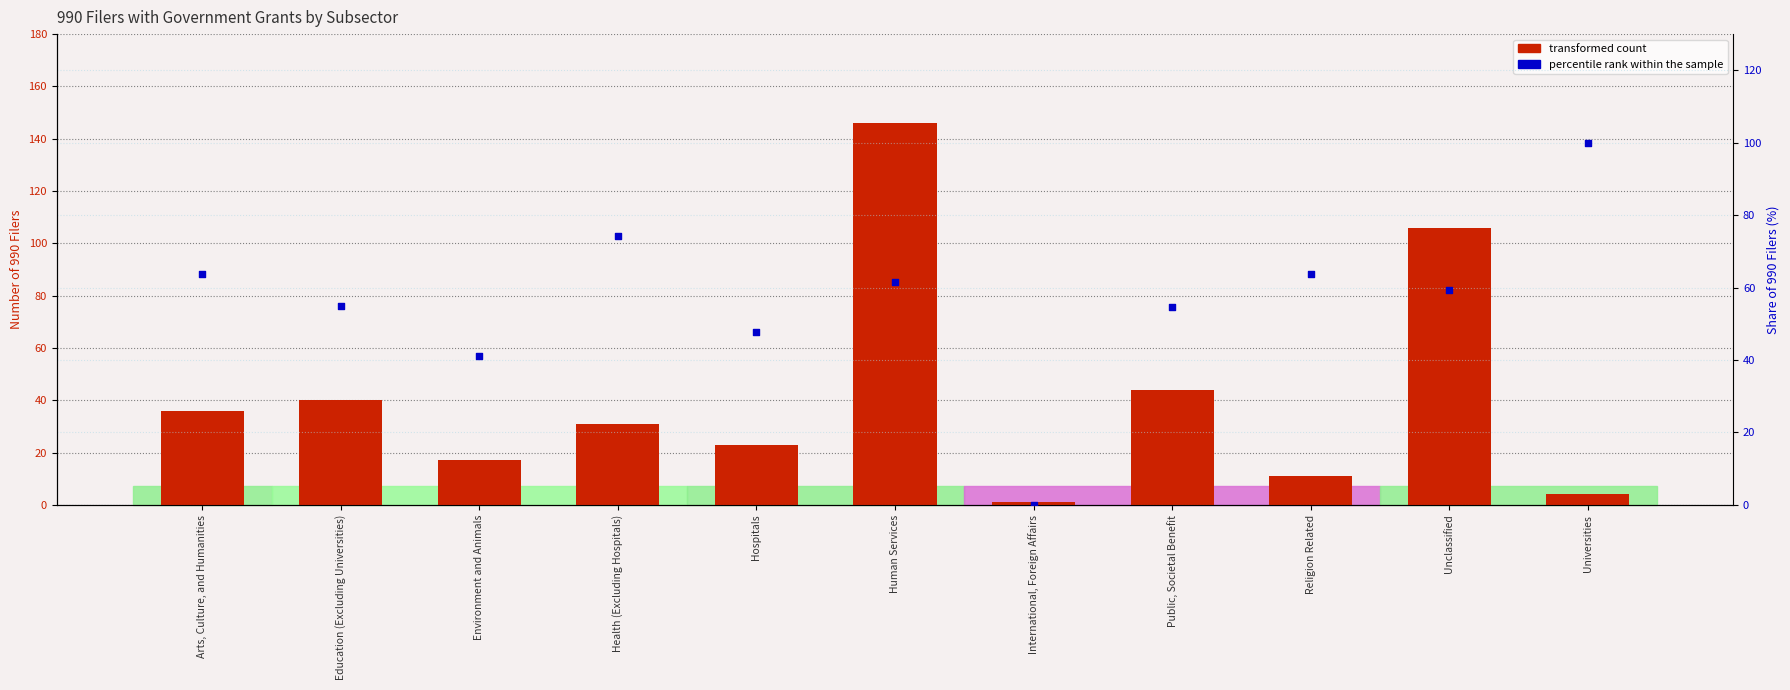

Which series has the largest total across all categories?

percentile rank within the sample